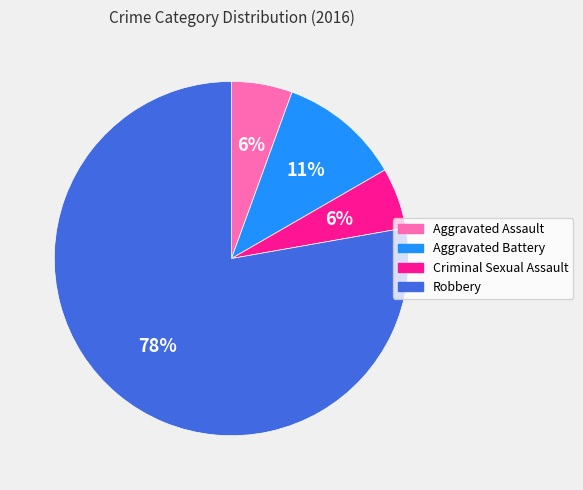

What percentage is the Criminal Sexual Assault slice, to the nearest percent?

6%